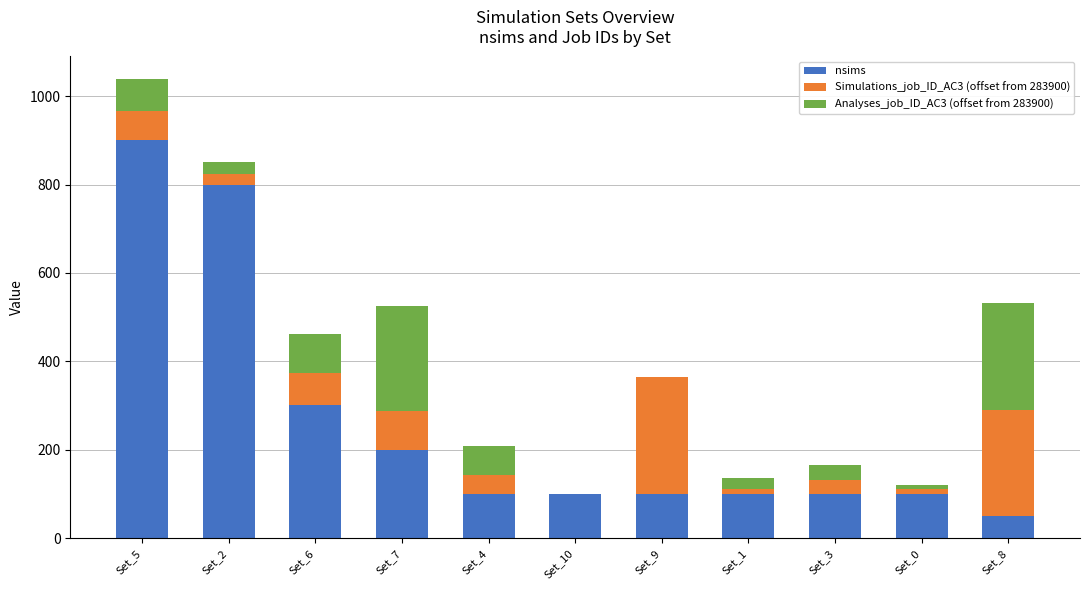

What is the sum of all nsims values?

2850